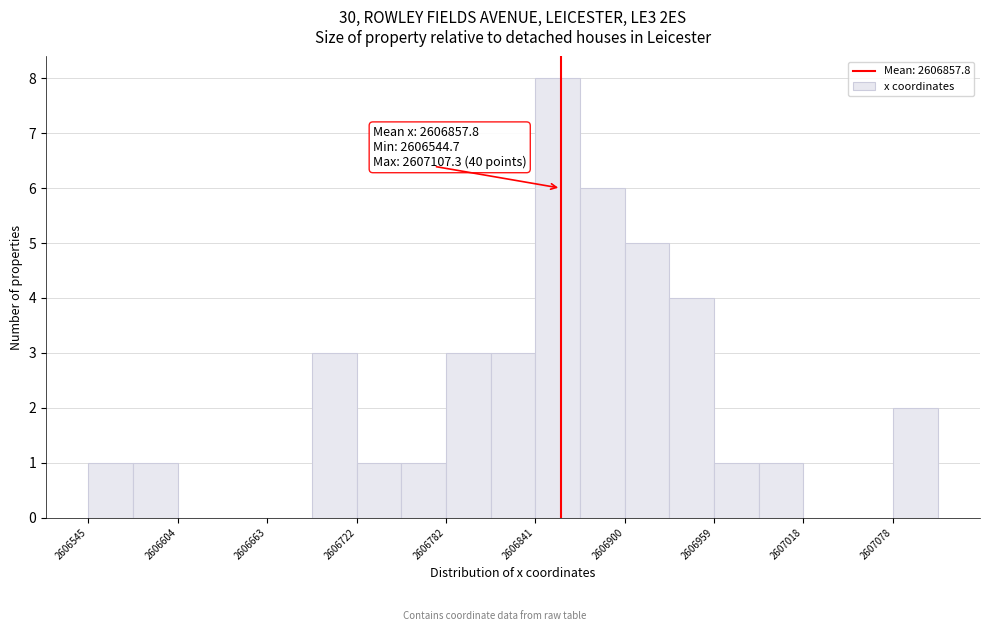

Around what value on the x-axis is the tallest bar? Give the approximate position of its centre, as read against the axis.

2606860